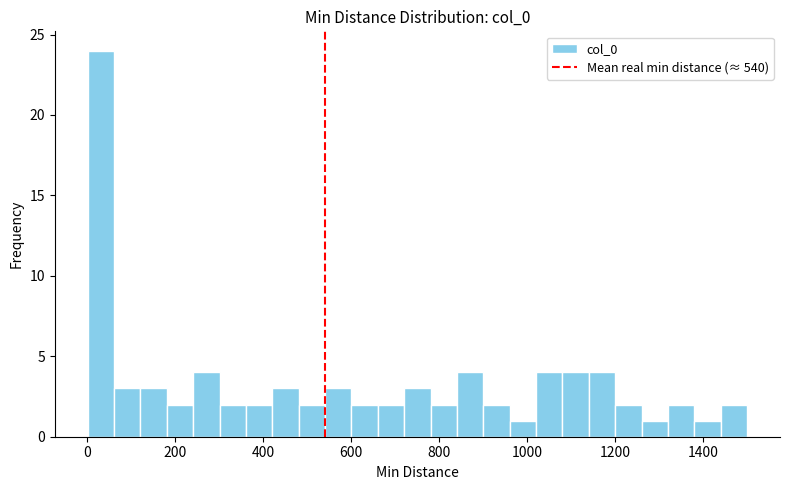

Read against the x-axis, roughly where is the centre of the tallest bar?

40